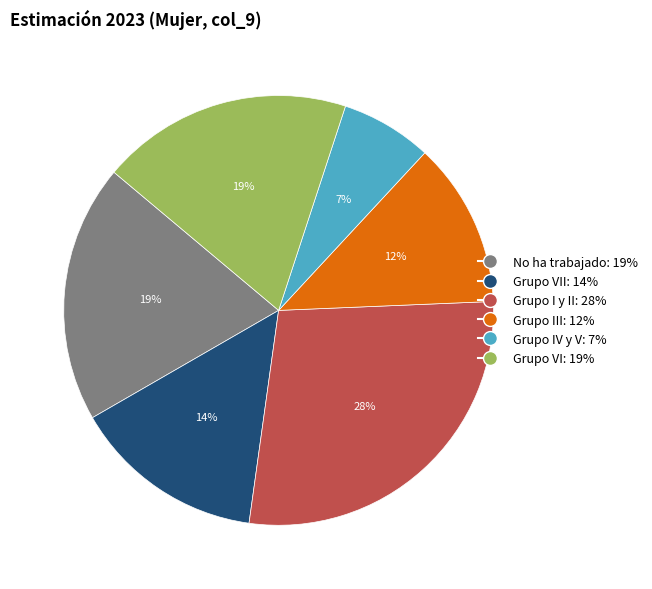

Does any single category account for the majority?

No